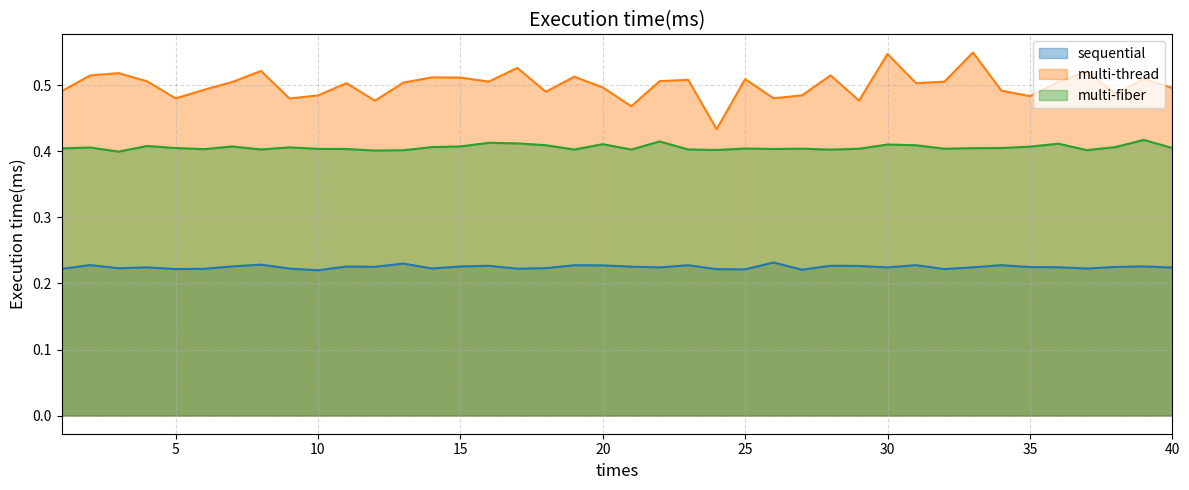

List the series in order of their peak value, highest first.

multi-thread, multi-fiber, sequential